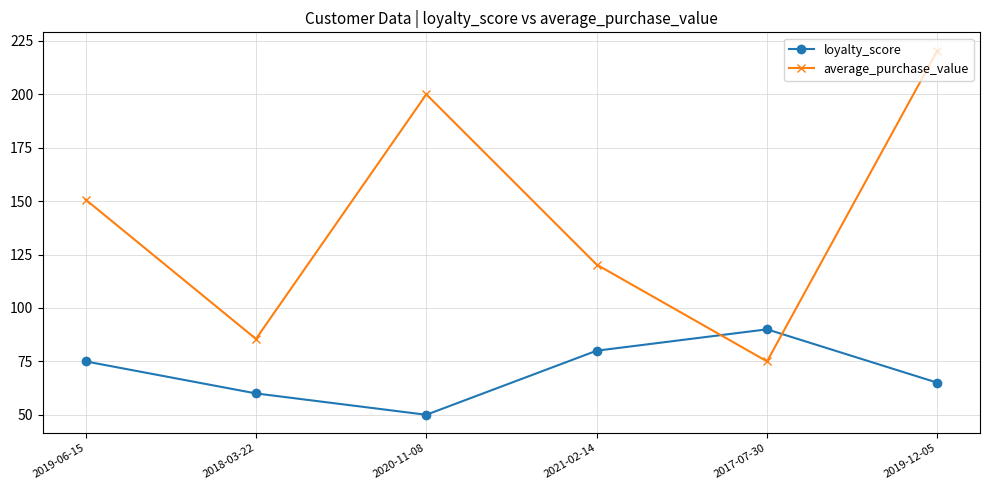

At which category does loyalty_score reach its first local valley?

2020-11-08